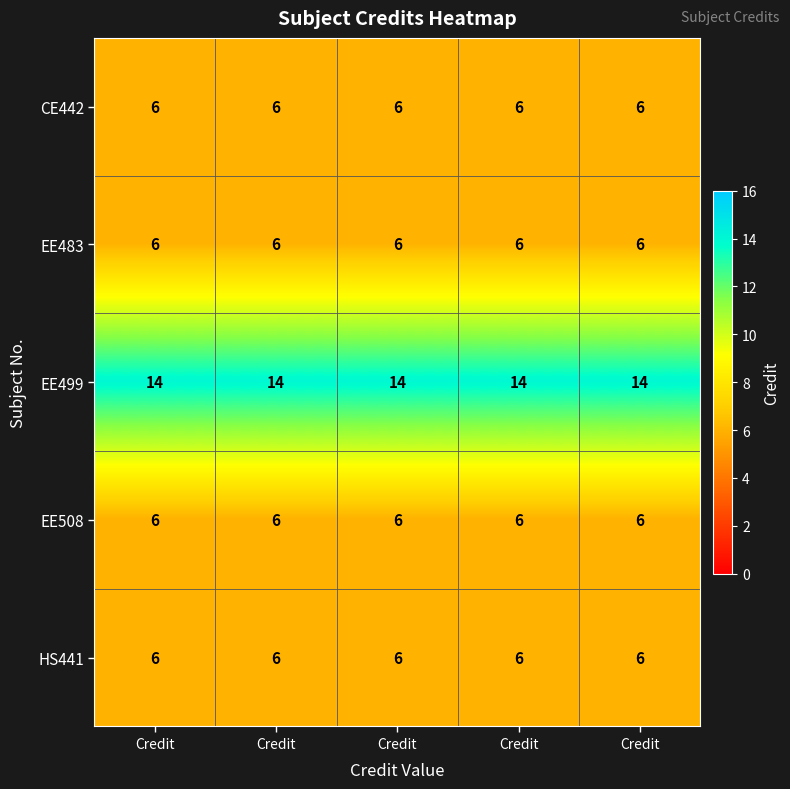

How many distinct data groups are displayed?

5